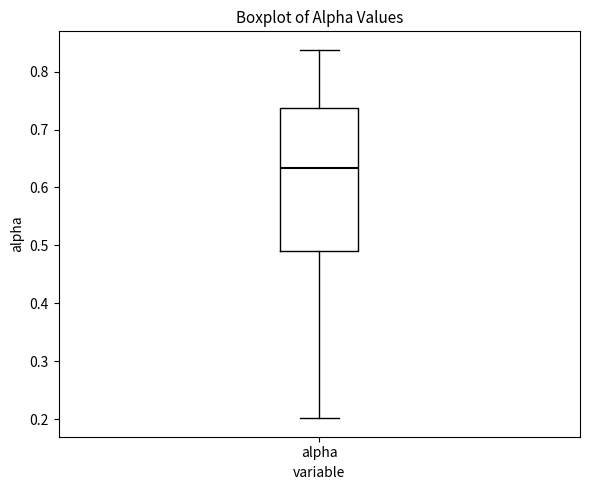

Where is the upper edge of the box for alpha on the y-axis? The values are not printed on the chart, so give them approximately, as read against the axis.

0.74